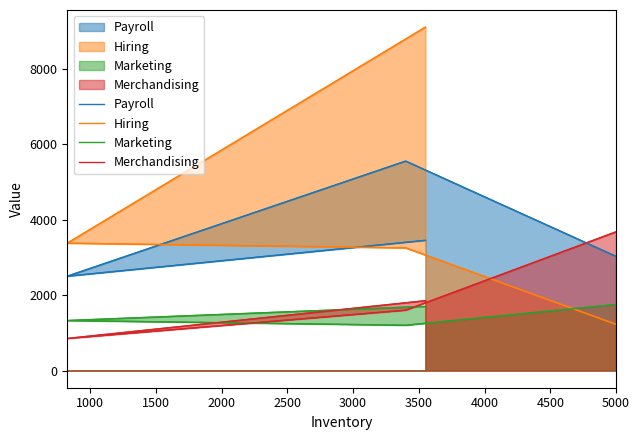

What is the sum of all Payroll values?

14525